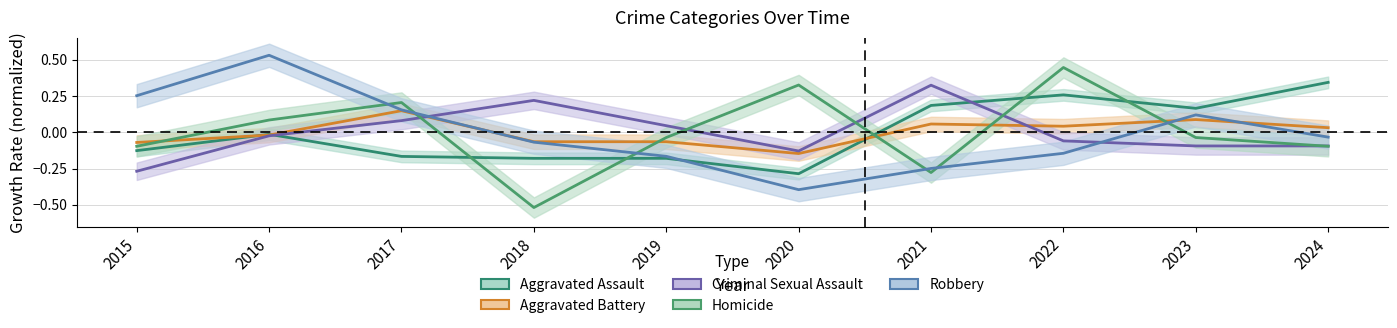

At which category is the sum across all series the highest?

2016